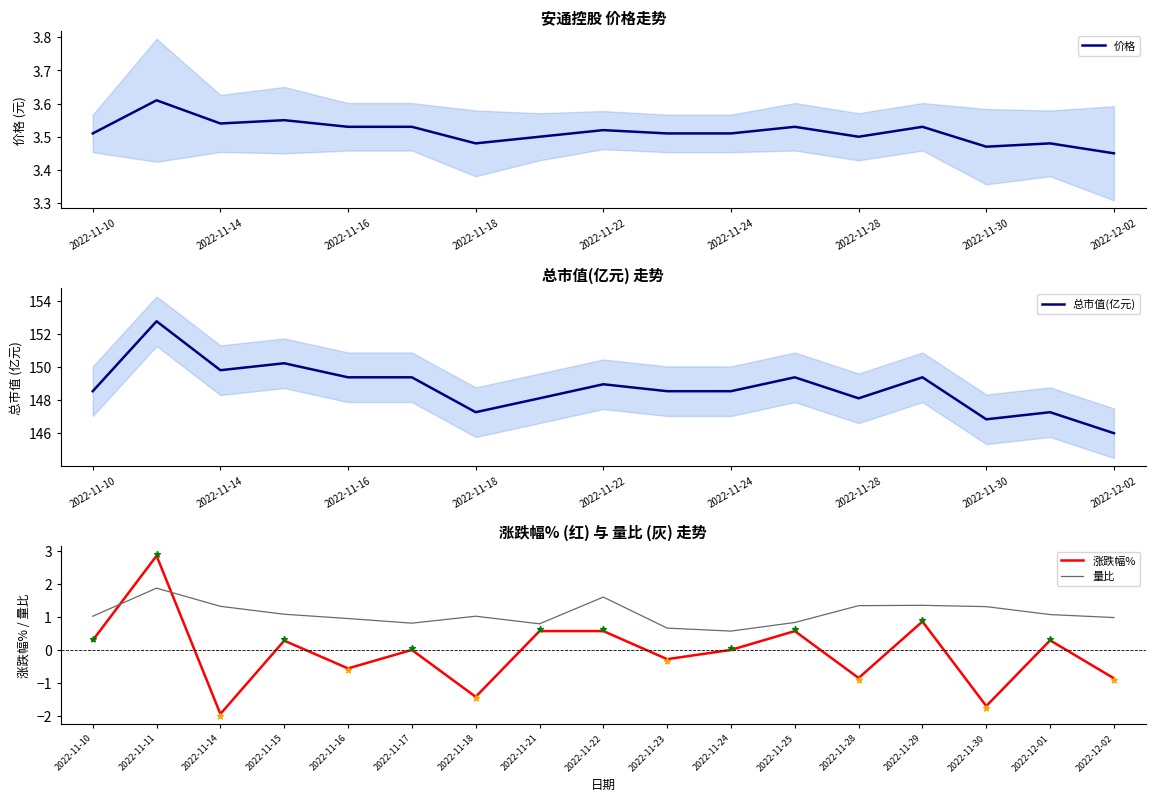

Which series contains the lowest Y value?

涨跌幅%